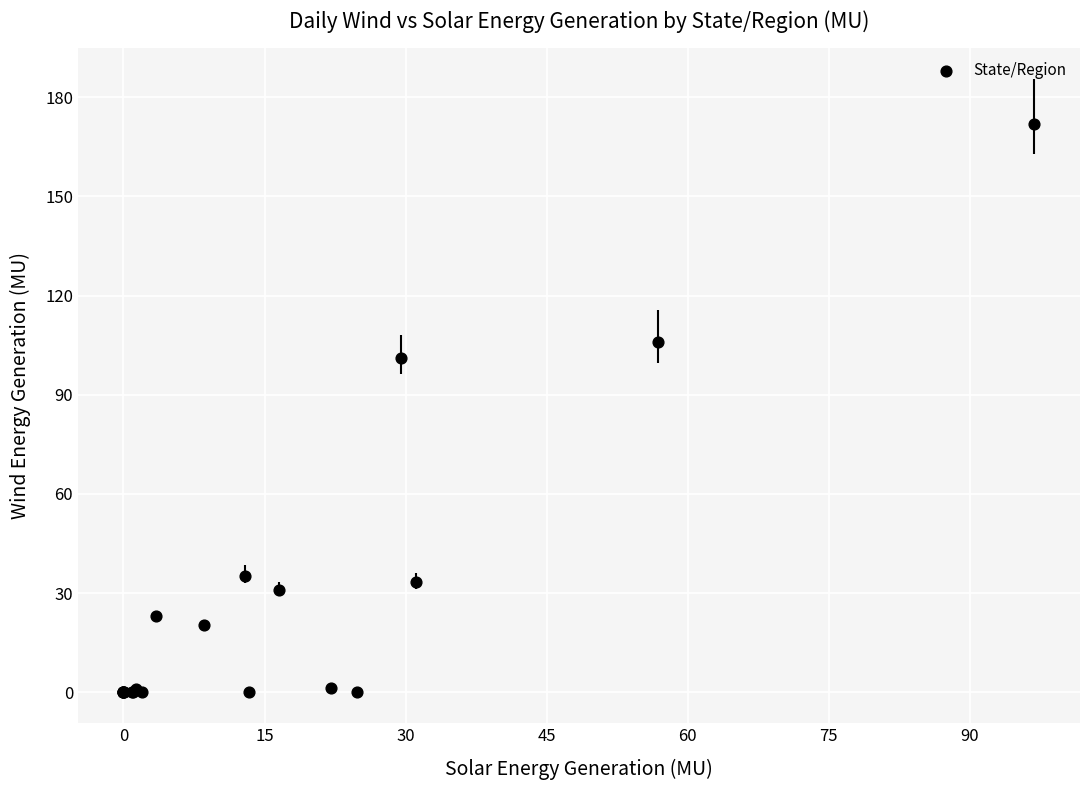

What Y value in the scatter plot is closest to 85?

101.0